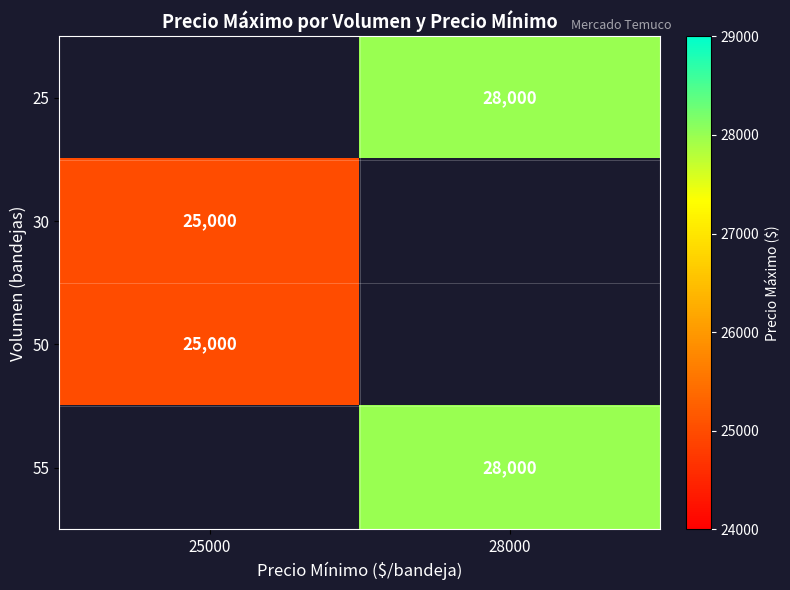

The 30 series shows 42562 at 25000. True or false?

False